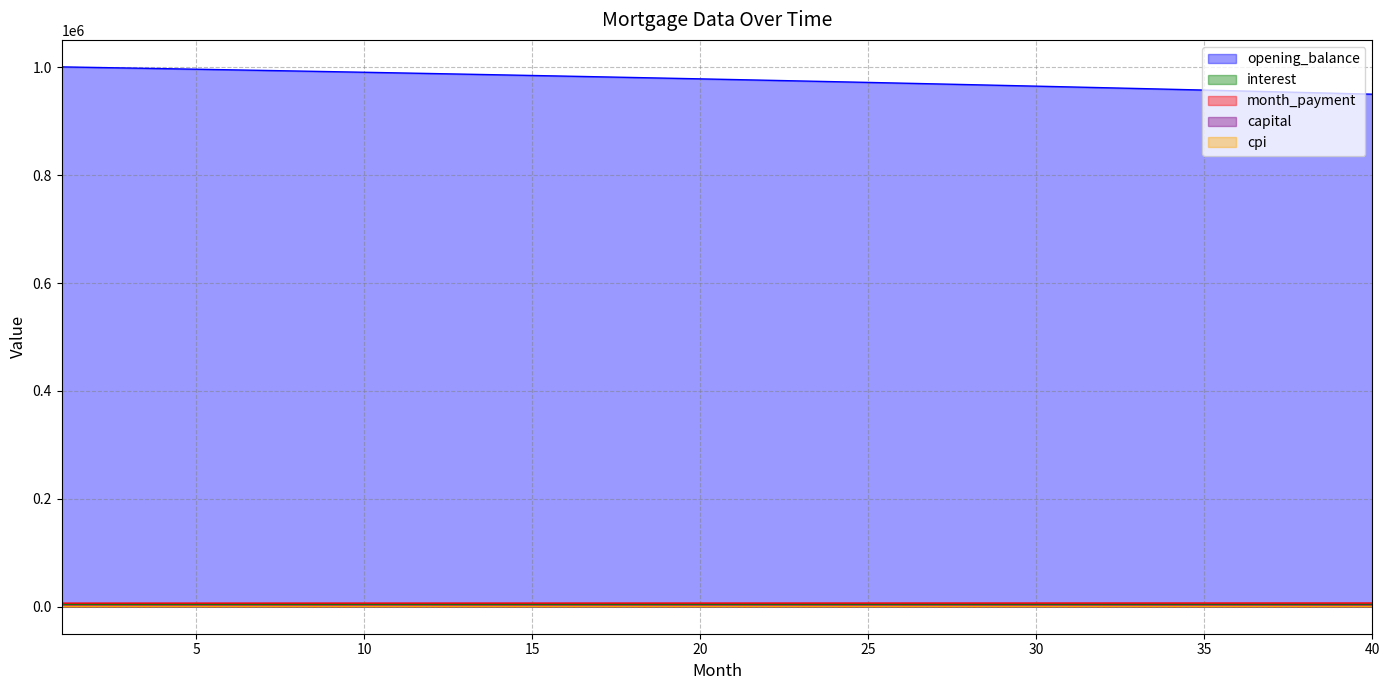

What is the average value of the cpi series?

812.5